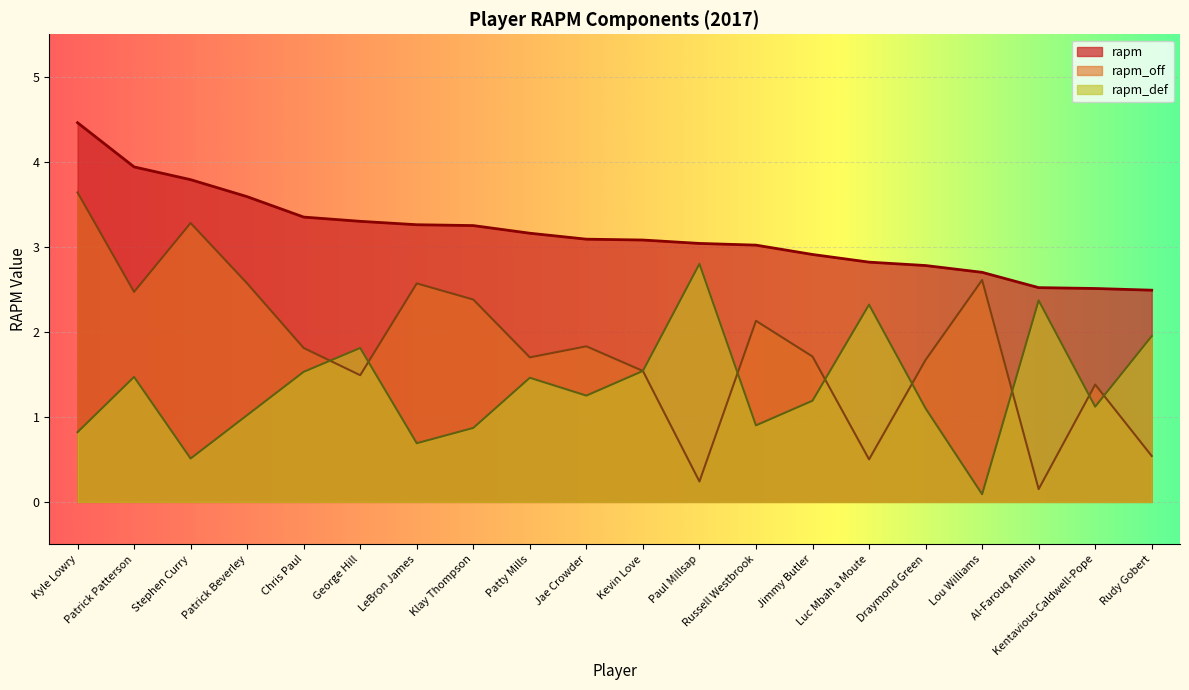

What is the spread (max minus min) of values at Kyle Lowry?

3.6